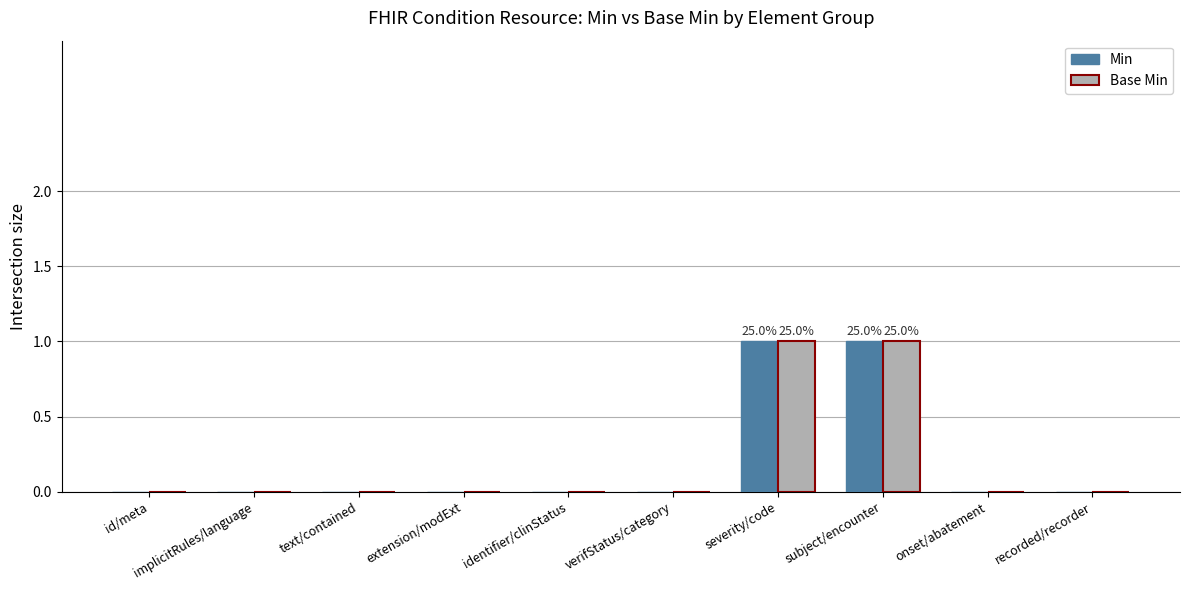

True or false: Min has a value of 0 at implicitRules/language.

True